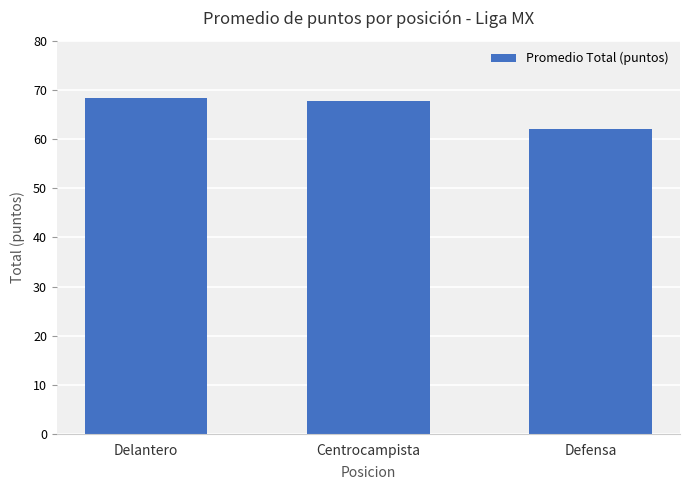

Between Delantero and Defensa, which is larger?

Delantero